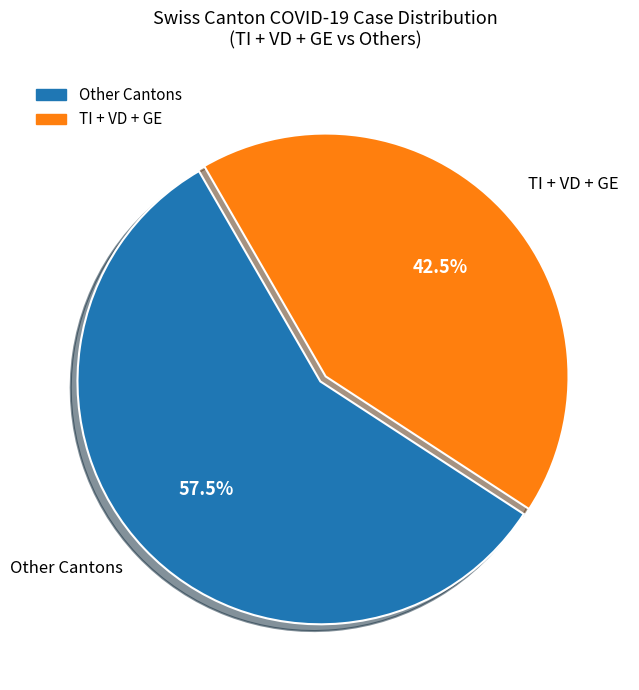

Which category has the smallest portion of the pie?

TI + VD + GE